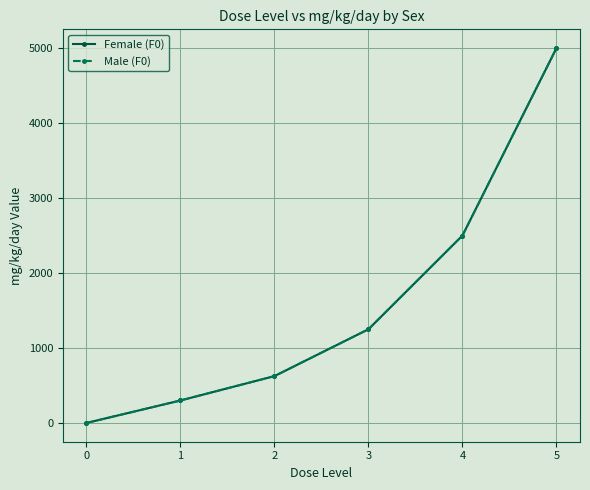

True or false: Male (F0) and Female (F0) cross at least once.

False